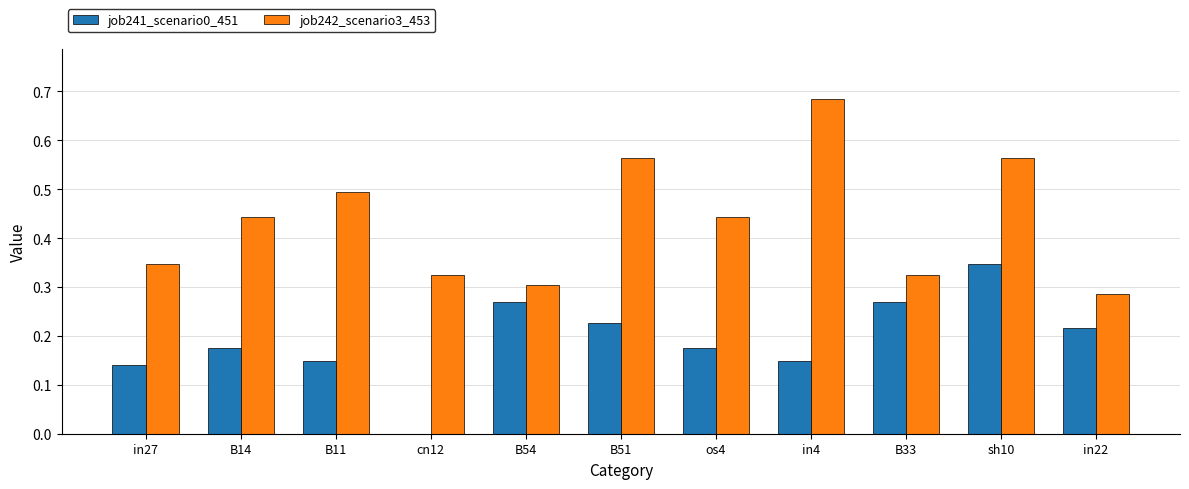

At which category does the chart reach its peak across all series?

in4